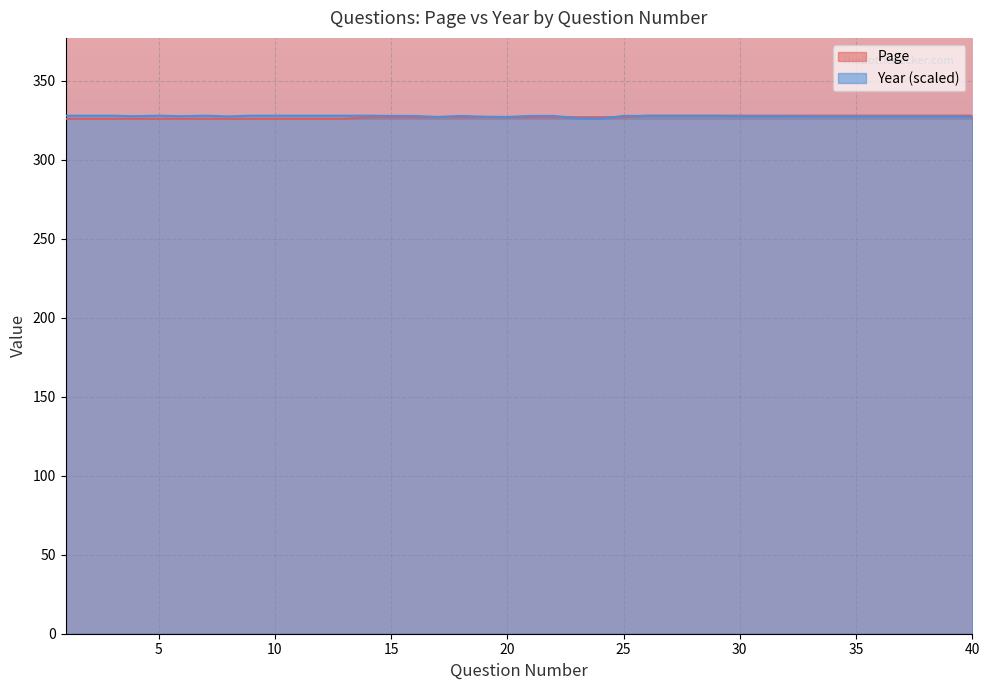

How many categories are shown in the chart?

40